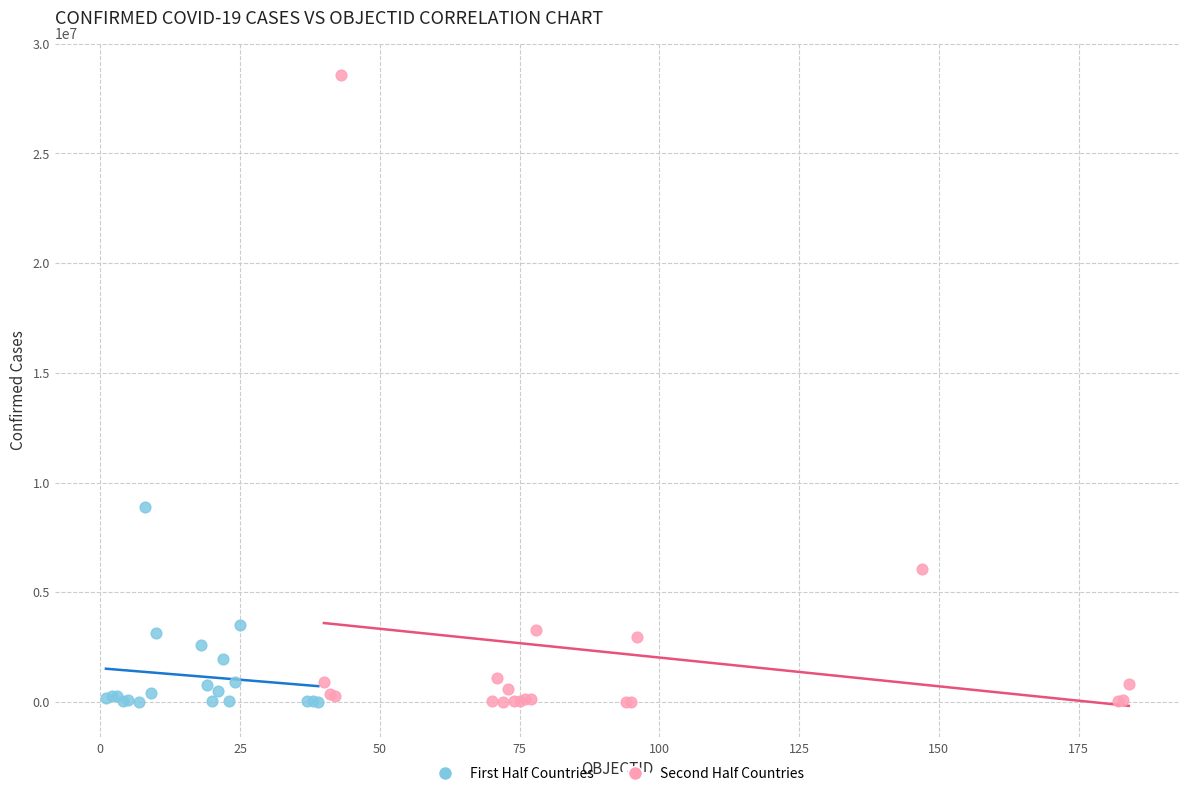

Which series has the largest Y range (max minus min)?

Second Half Countries